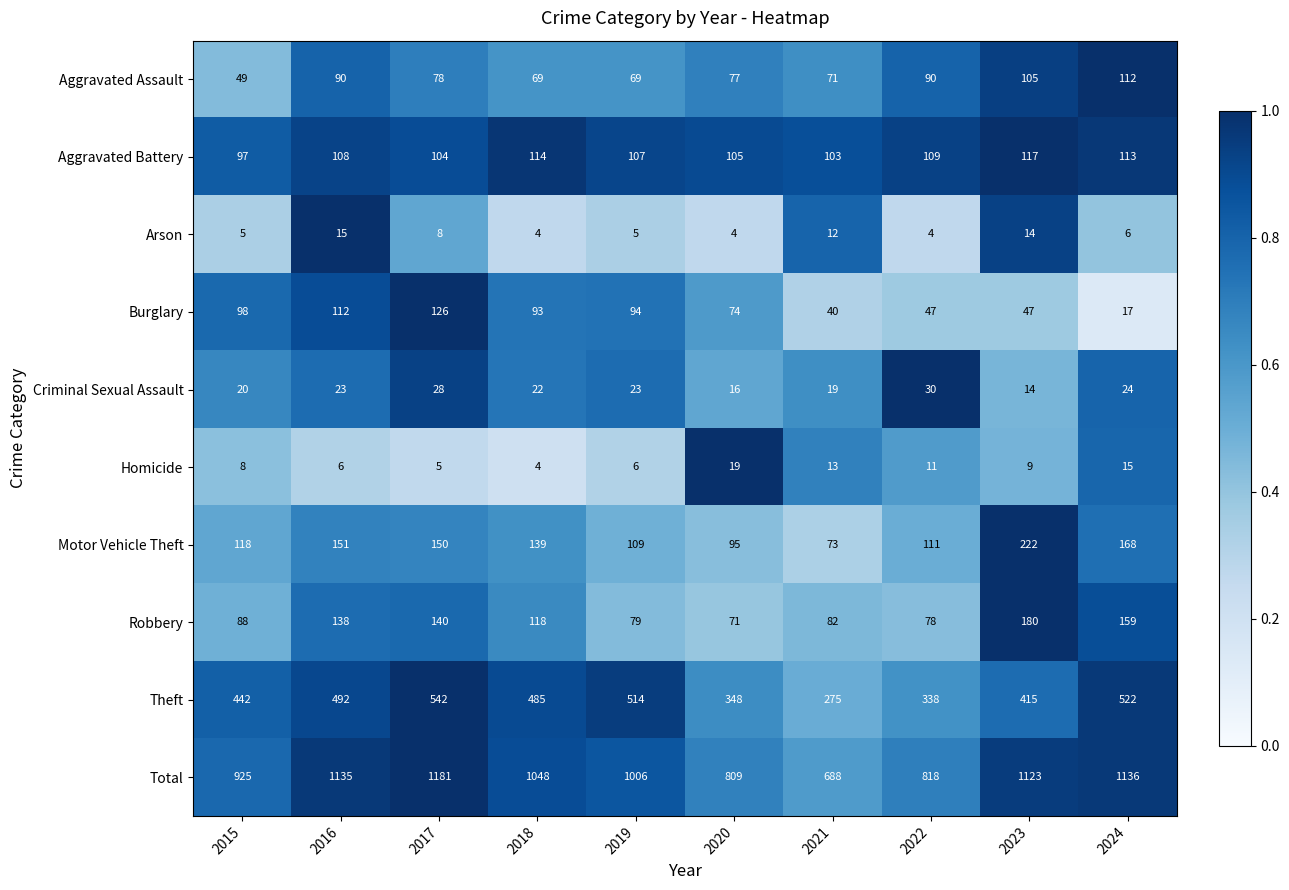

What is the difference between the second highest and minimum values in the Robbery series?

88